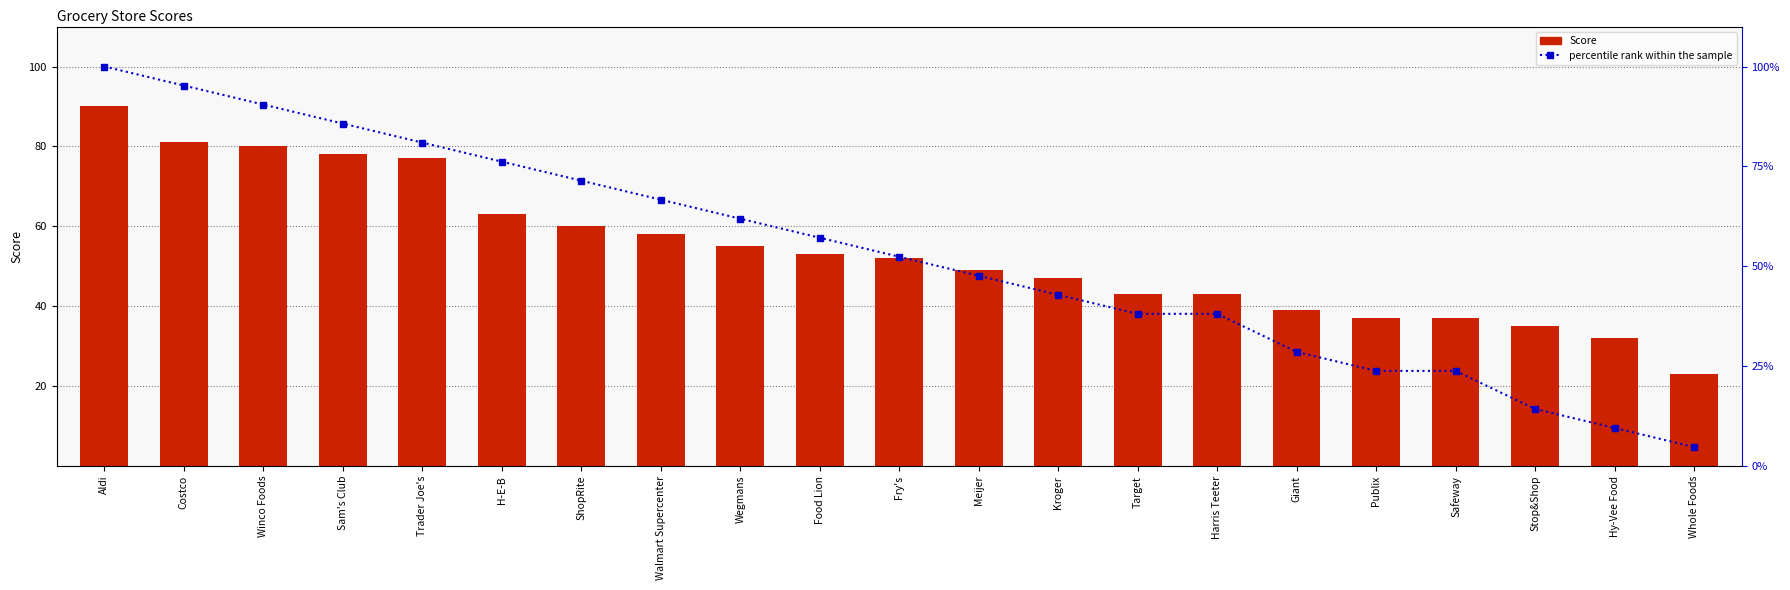

How many groups of bars are there?

21